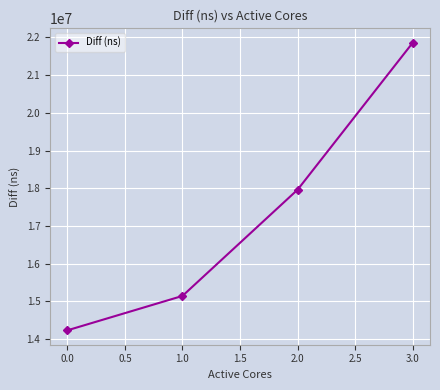

Does the chart display data point markers on the line(s)?

Yes